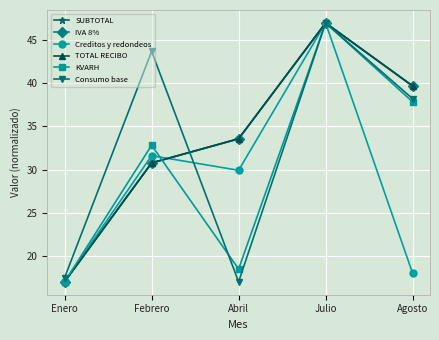

Rank the categories by IVA 8% value from lowest to highest.

Enero, Febrero, Abril, Agosto, Julio